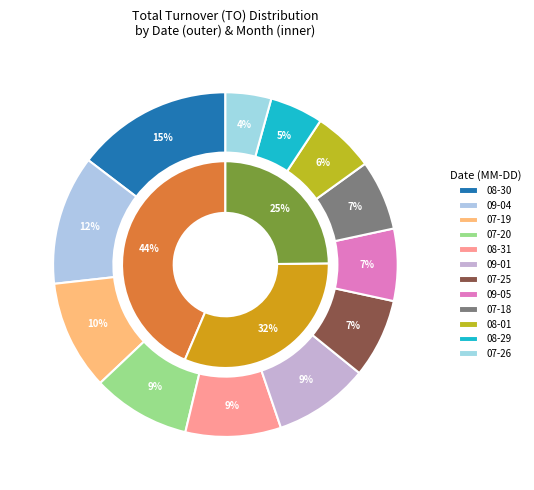

Does 2017-08-25 represent more than half of the total?

No